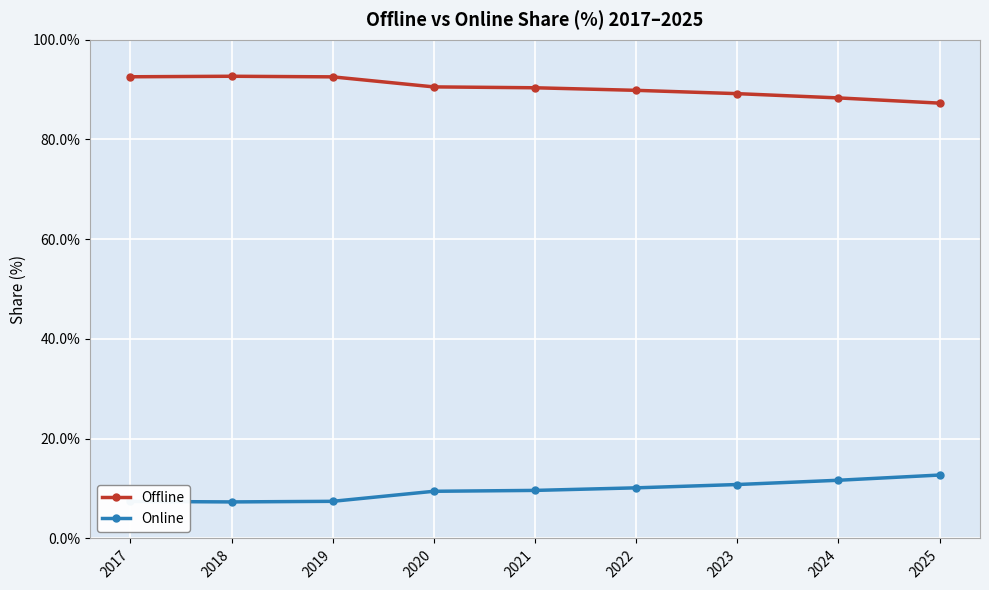

True or false: Online and Offline cross at least once.

False